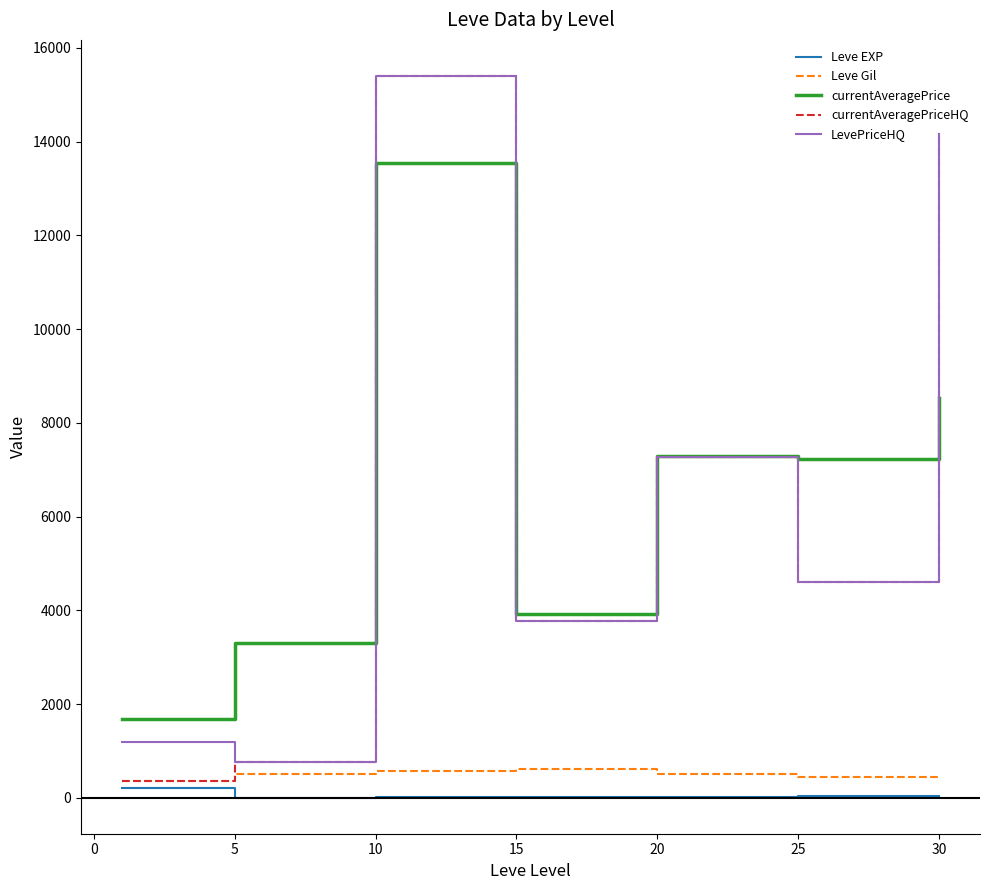

True or false: LevePriceHQ and Leve EXP intersect in this chart.

False